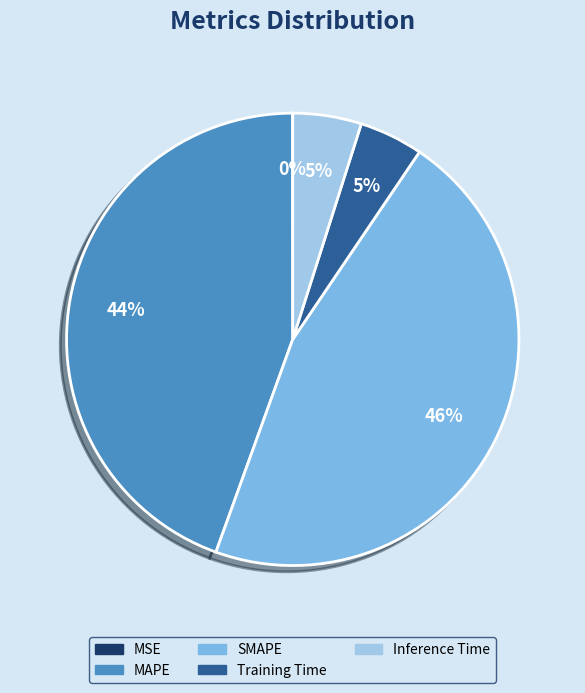

Which slice is the largest?

SMAPE